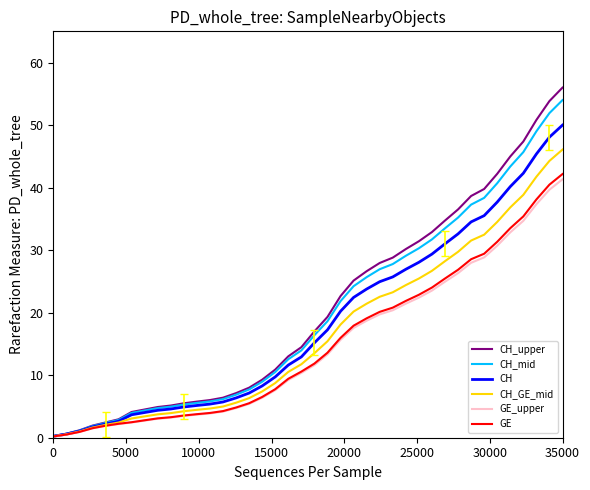

Which series has the widest spread of values?

CH_upper